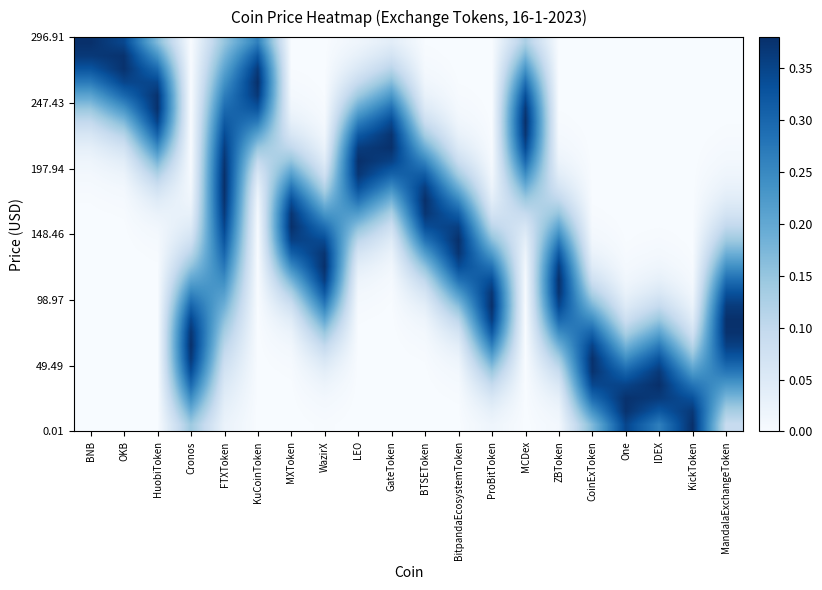

At which category is the sum across all series the highest?

FTXToken